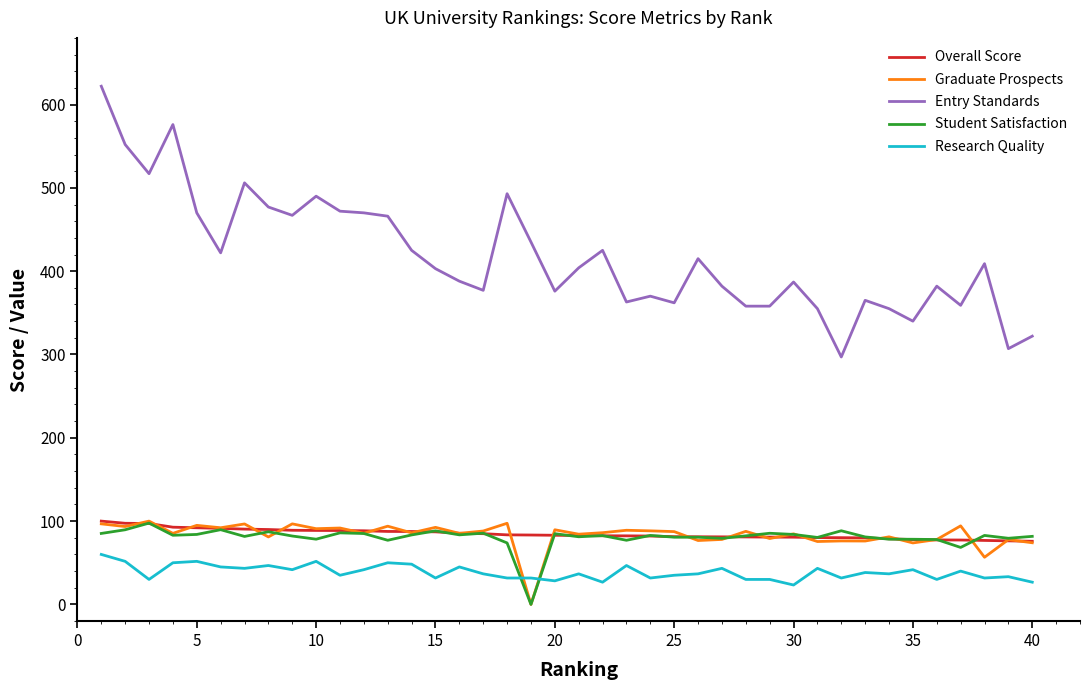

What is the greatest value displayed?

622.0